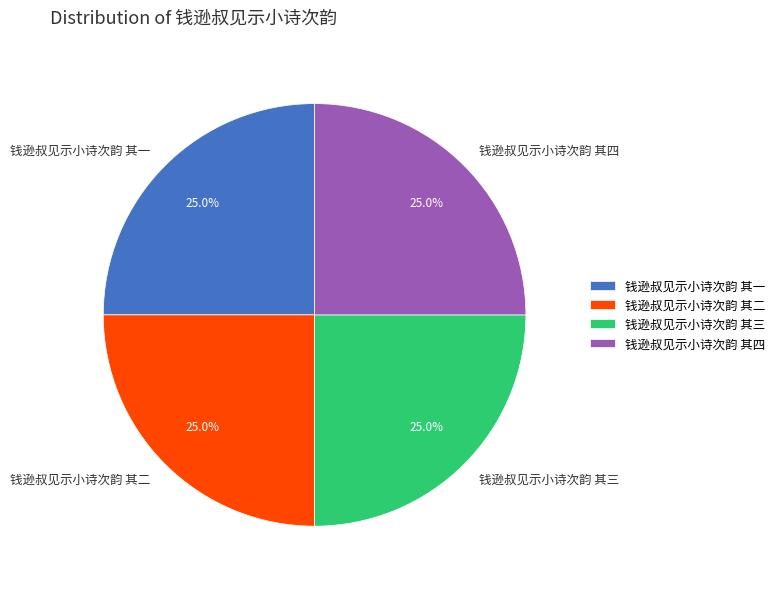

What is the ratio of the value at 钱逊叔见示小诗次韵 其四 to the value at 钱逊叔见示小诗次韵 其一?

1.0